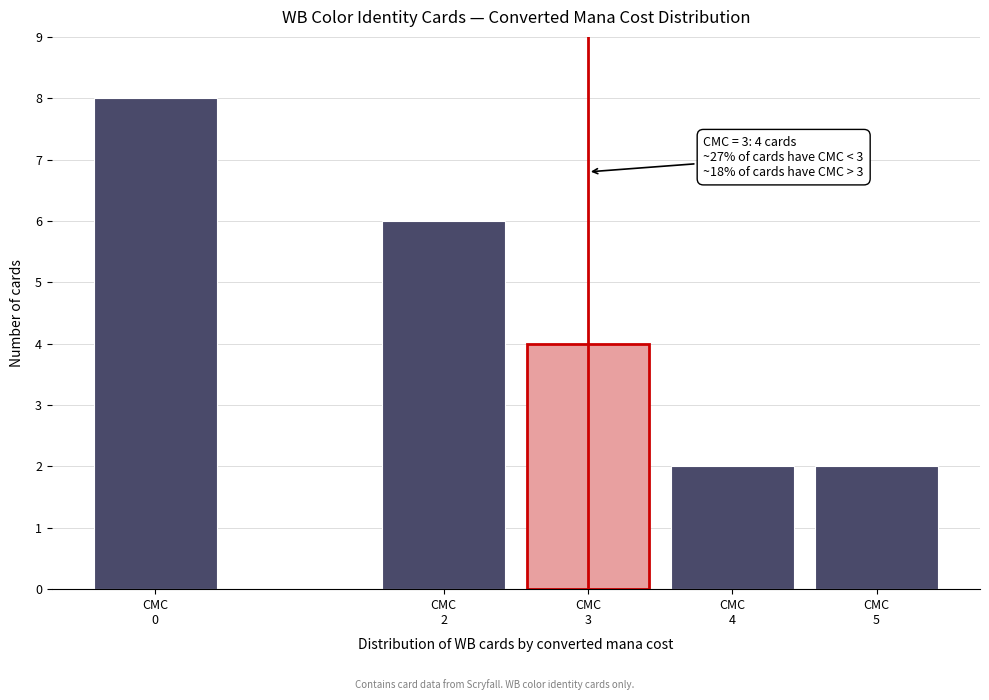

Reading left to right, extract all data points from this chart.

8	6	4	2	2